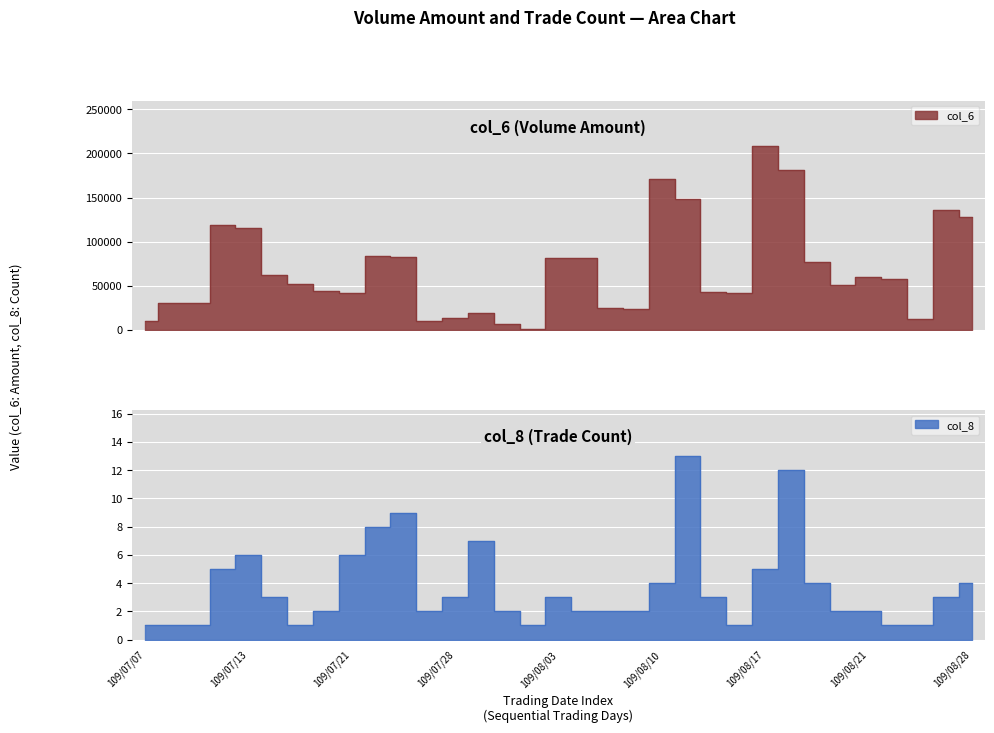

Rank the series by their average value, from highest to lowest.

col_6, col_8